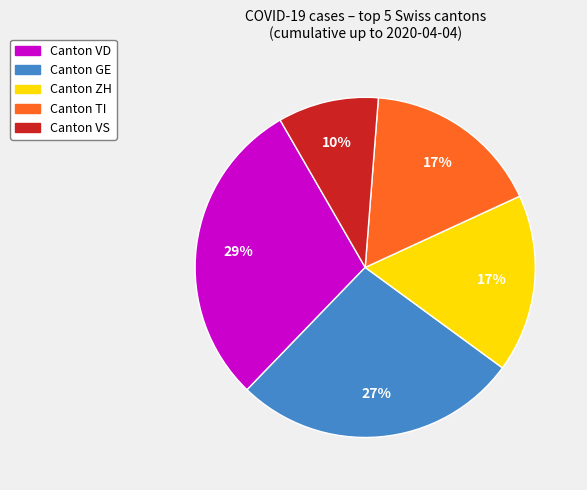

To the nearest percent, what is the average slice percentage?

20%